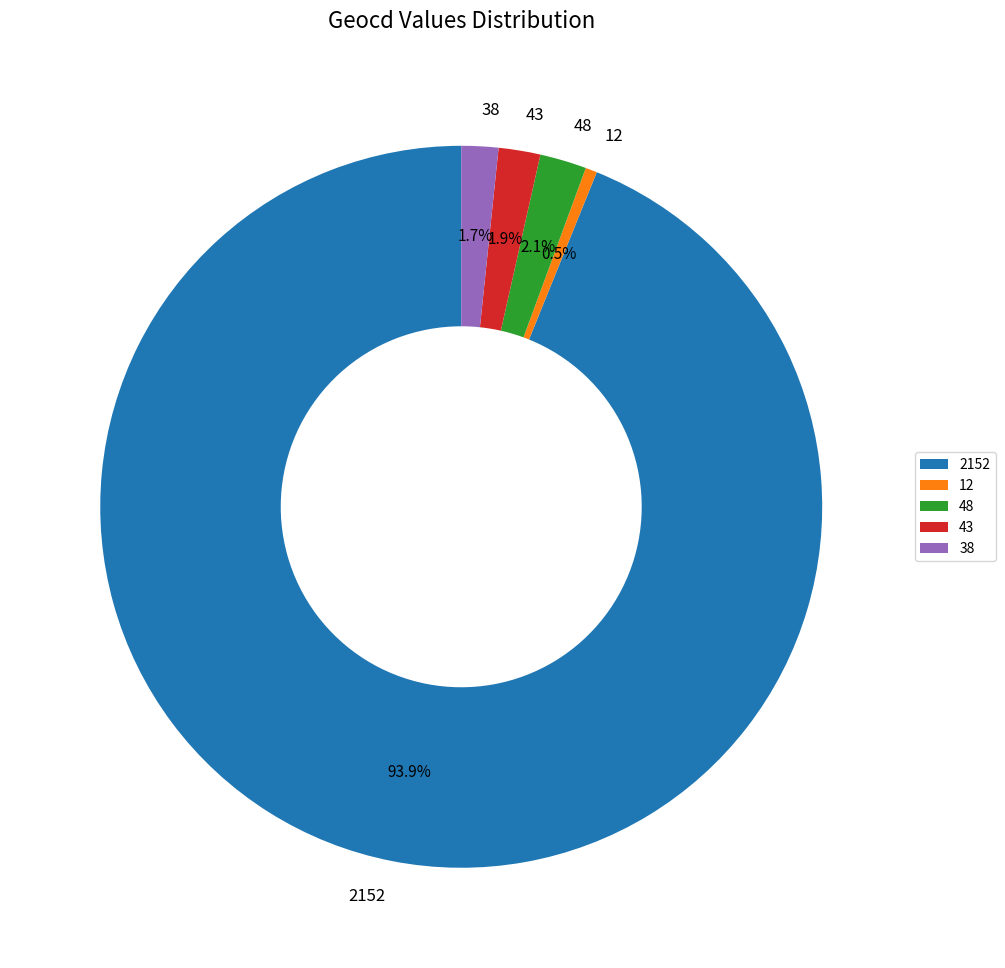

Which slice is the smallest?

12